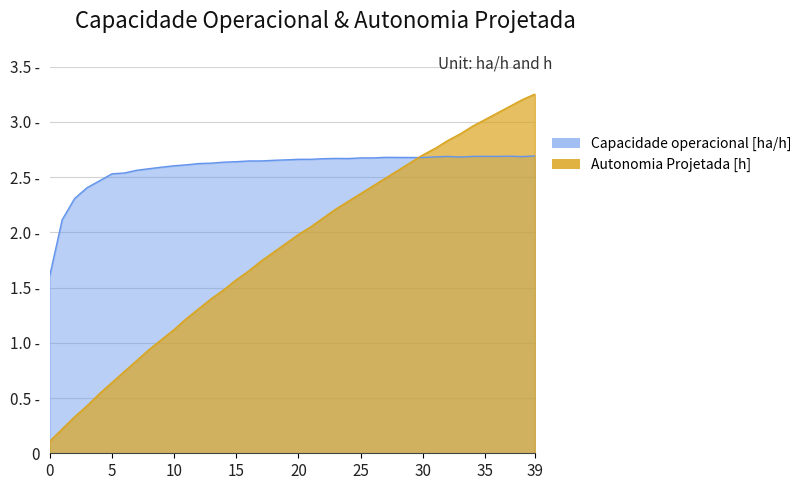

True or false: Capacidade operacional [ha/h] and Autonomia Projetada [h] cross at least once.

True